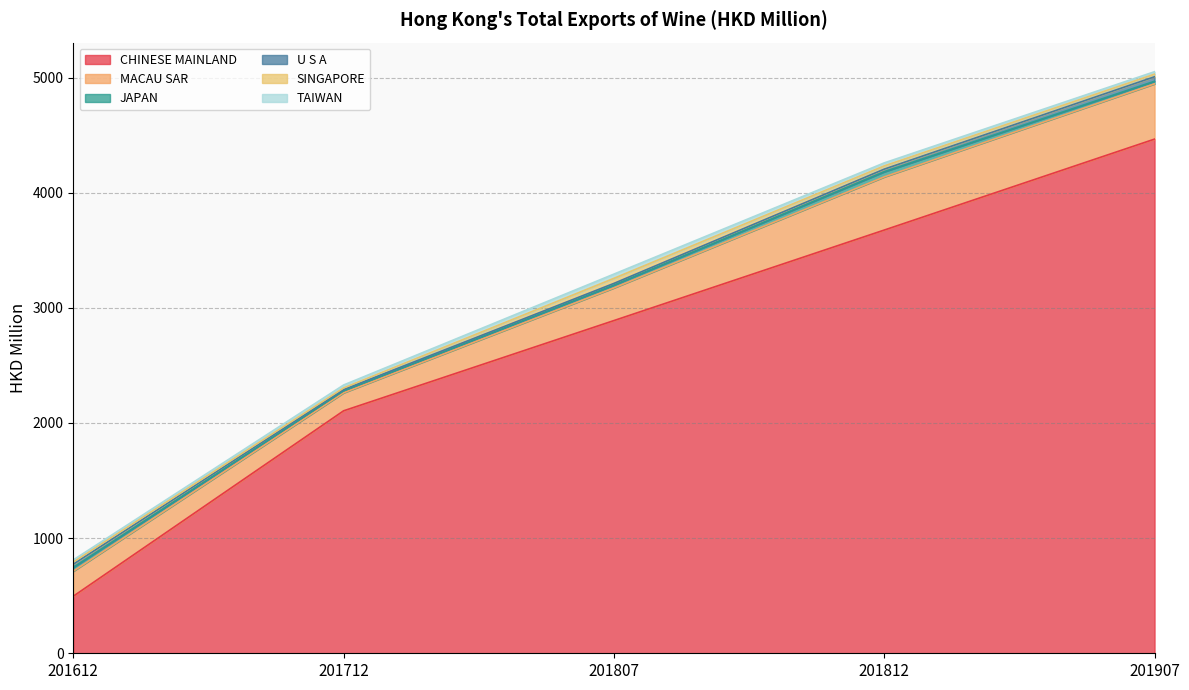

Is it true that CHINESE MAINLAND equals 1216.6 at 201812?

False